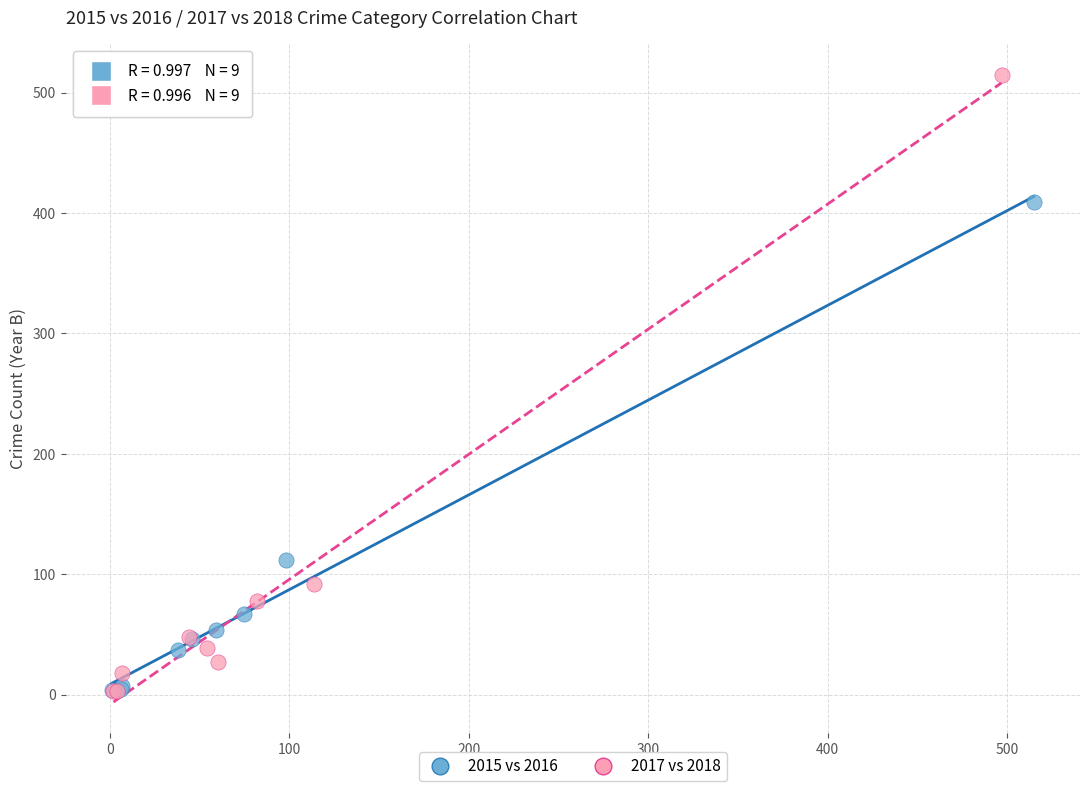

Which series has the largest Y range (max minus min)?

2017 vs 2018